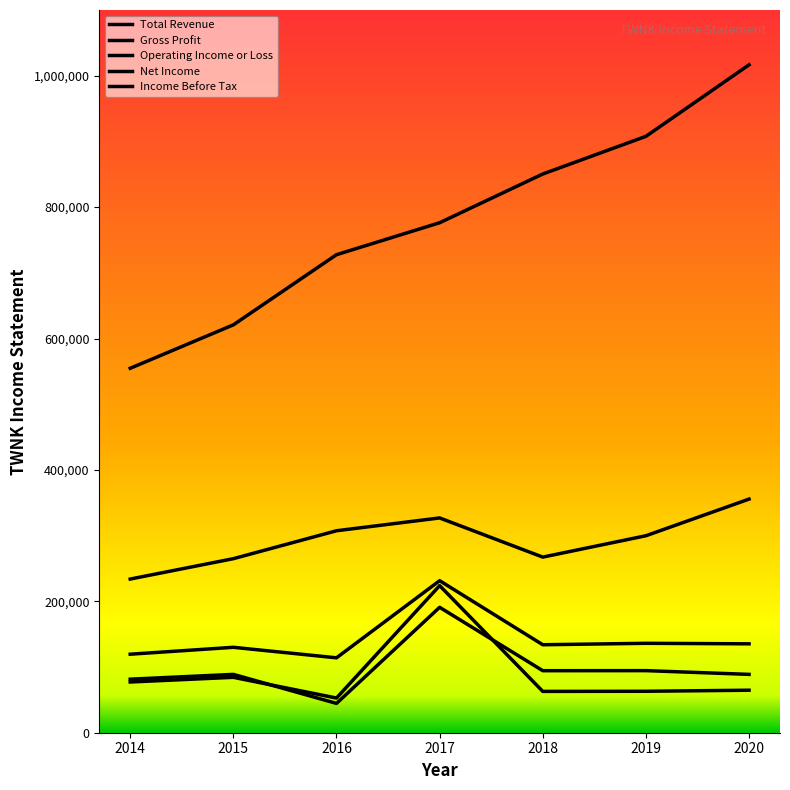

Is this an area chart (filled region under the line)?

No